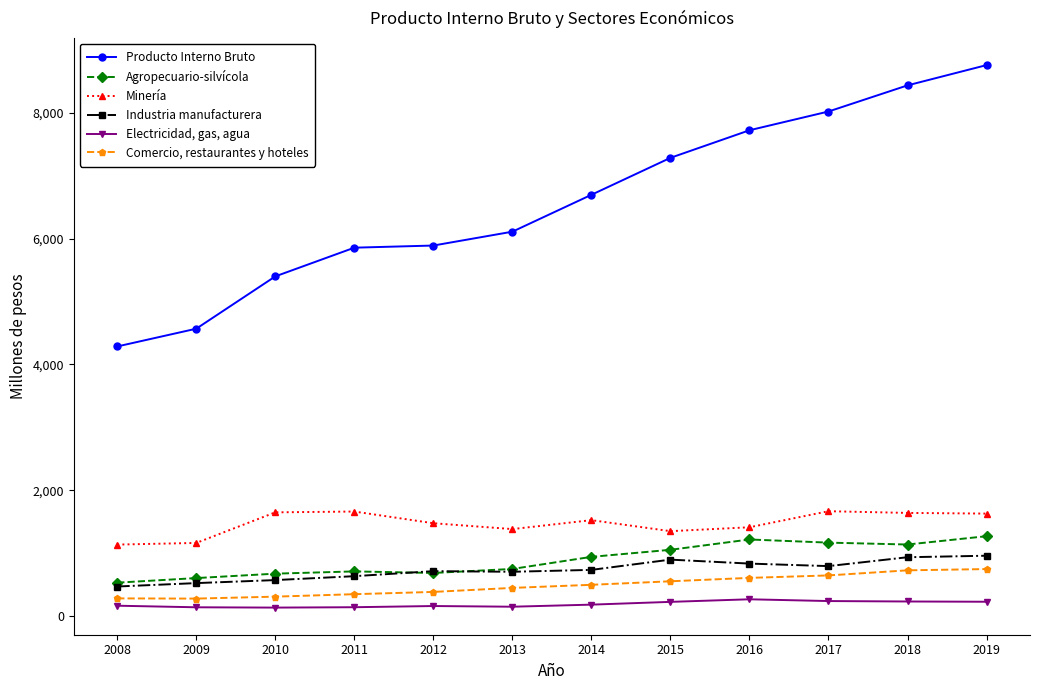

Which series has the largest range (max minus min)?

Producto Interno Bruto